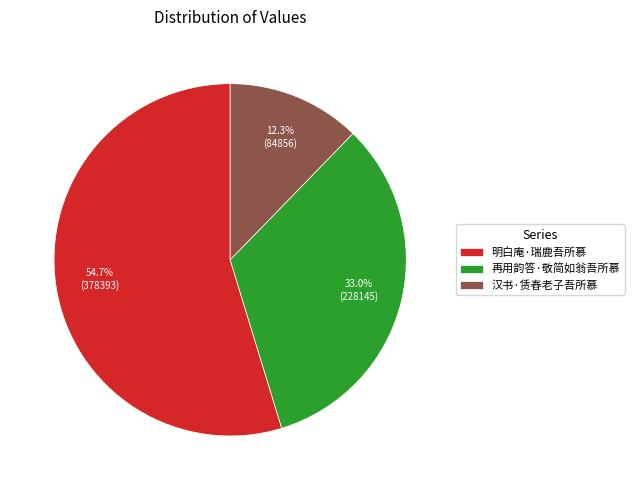

Which slice represents more than half of the pie?

明白庵·瑞鹿吾所慕